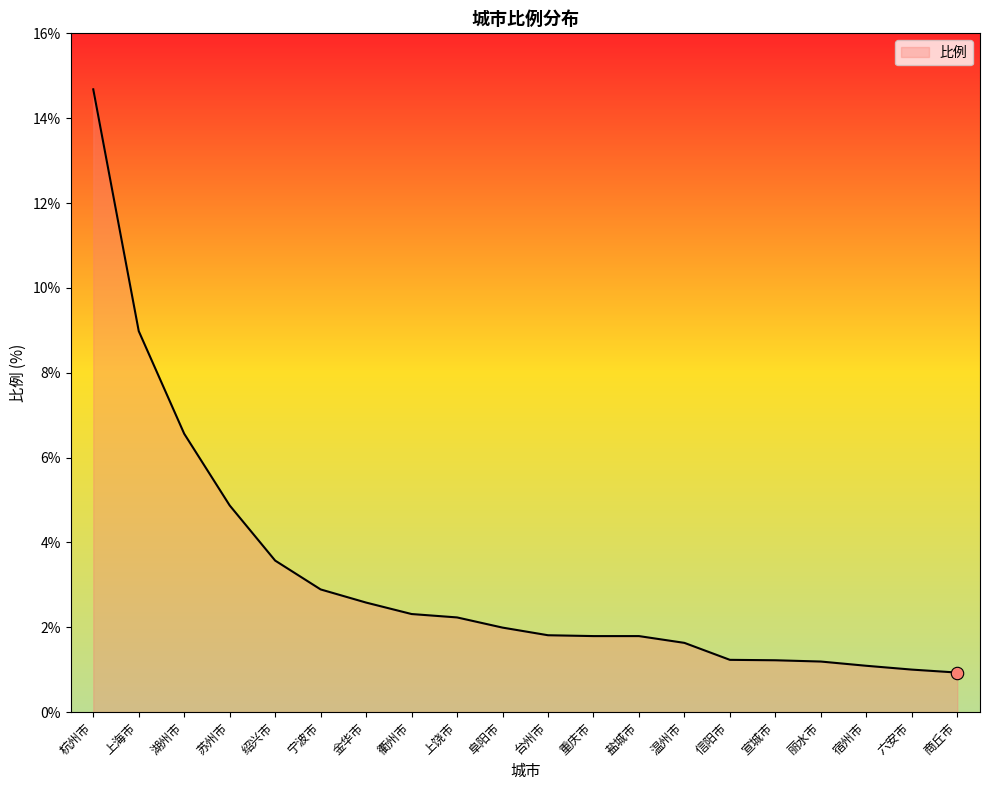

Approximately how many times larger is the value at 六安市 compared to 温州市?

0.6